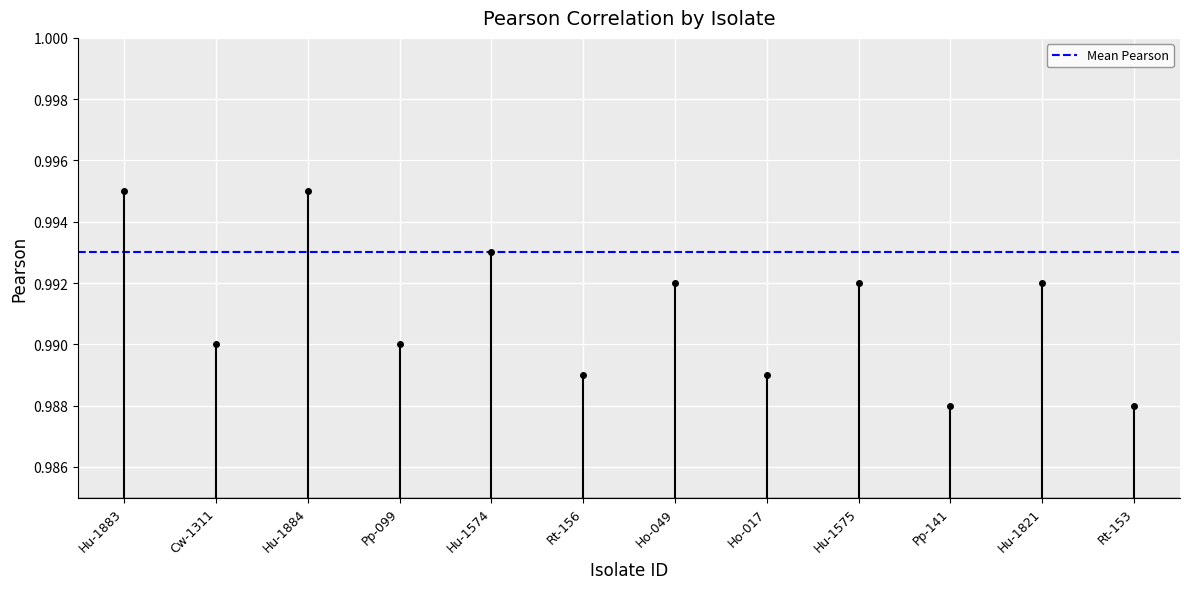

True or false: the data shows 1.5 at Cow.

False